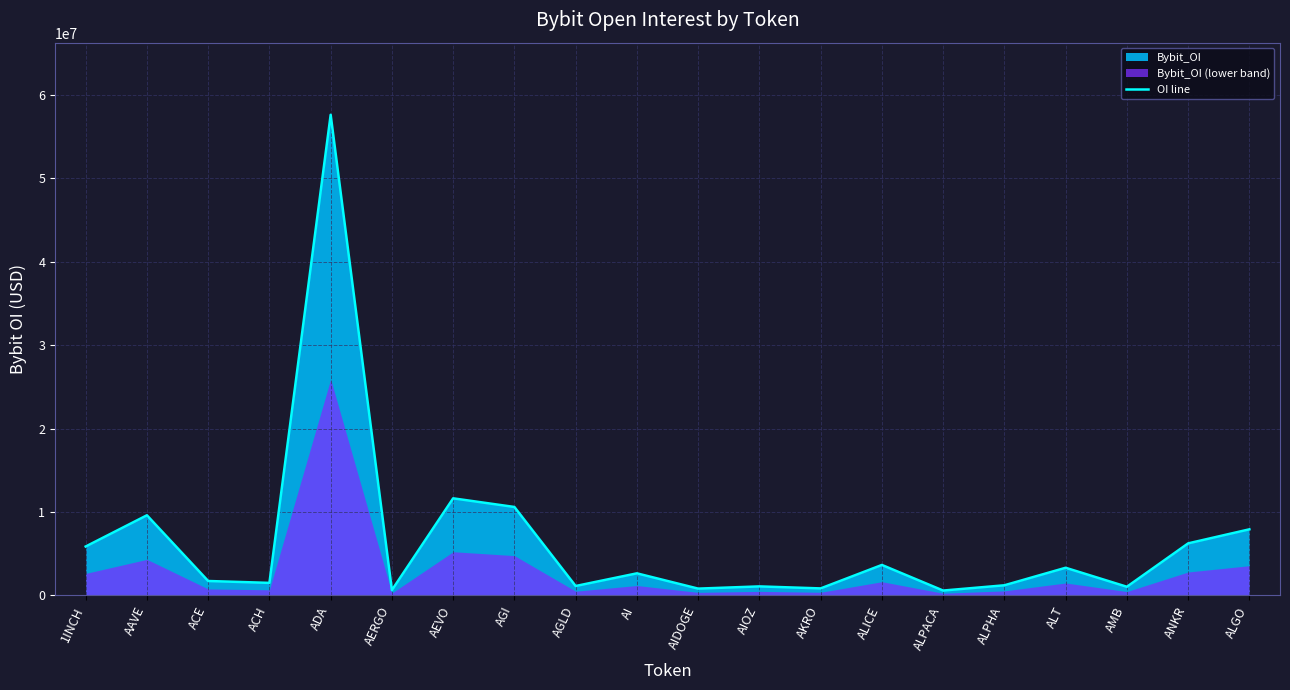

Between ACE and ALT, which is larger?

ALT